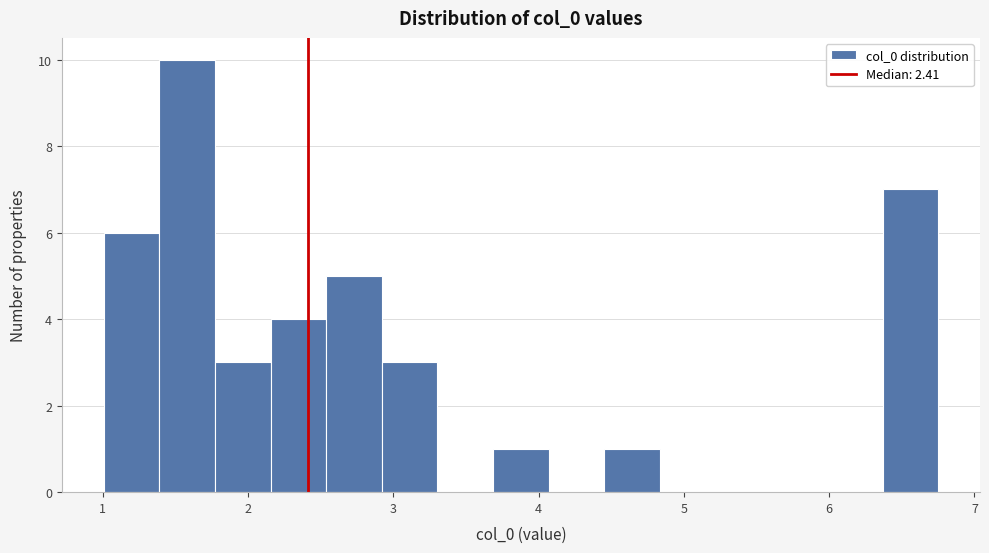

Read against the x-axis, roughly where is the centre of the tallest bar?

1.6